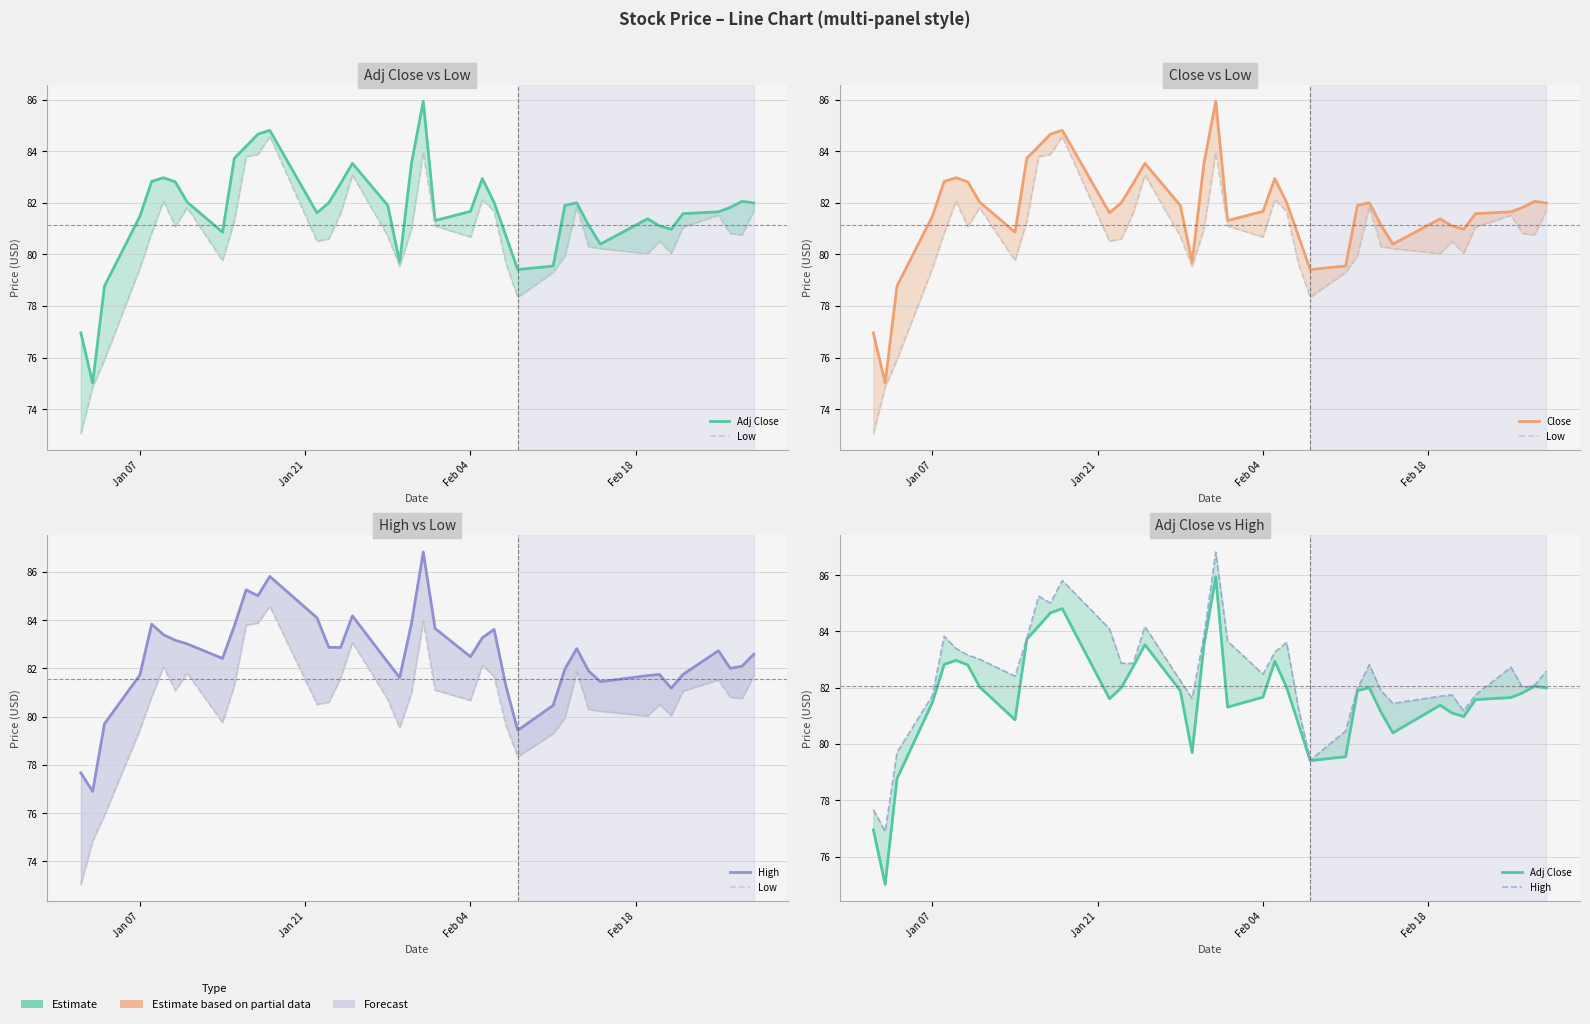

Does the chart have visible grid lines?

Yes